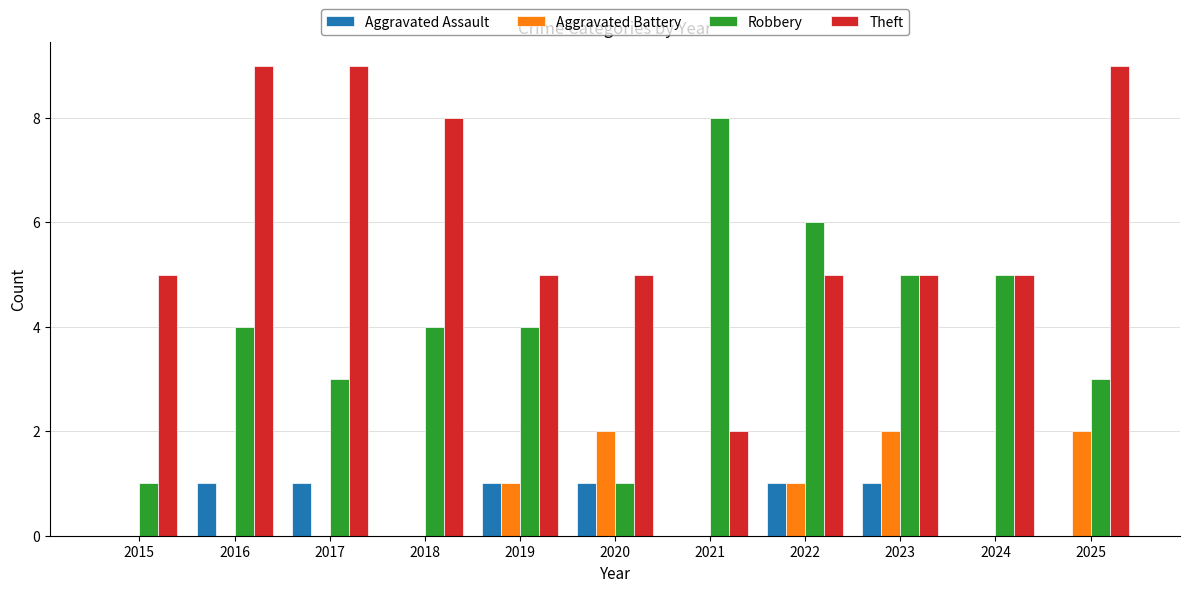

Is it true that Theft equals 8 at 2018?

True